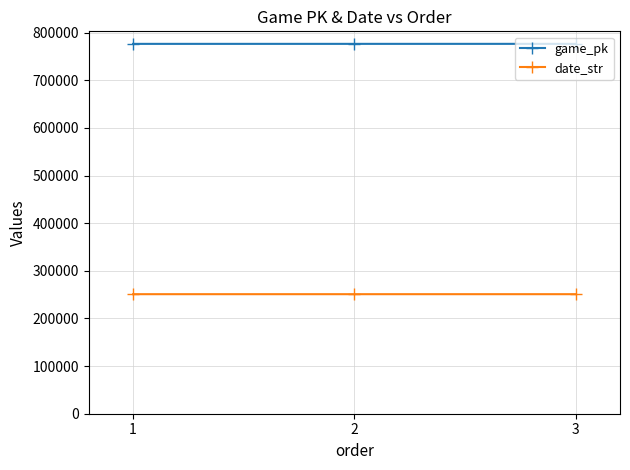

What is the difference between the highest and lowest values at 2?

525439